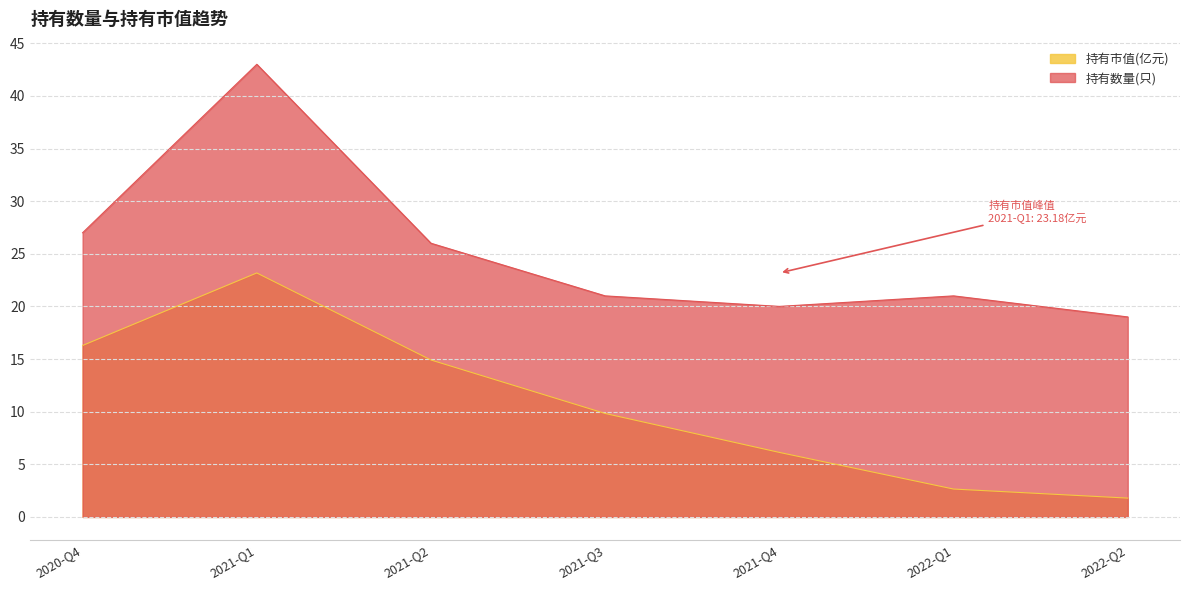

How many data points does each series have?

7